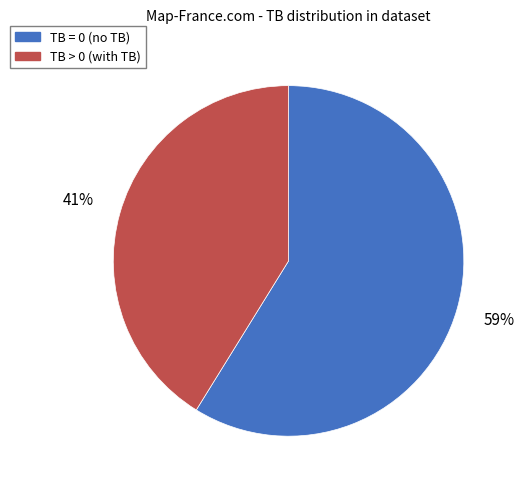

To the nearest percent, what is the difference between the largest and smallest slice percentages?

18%